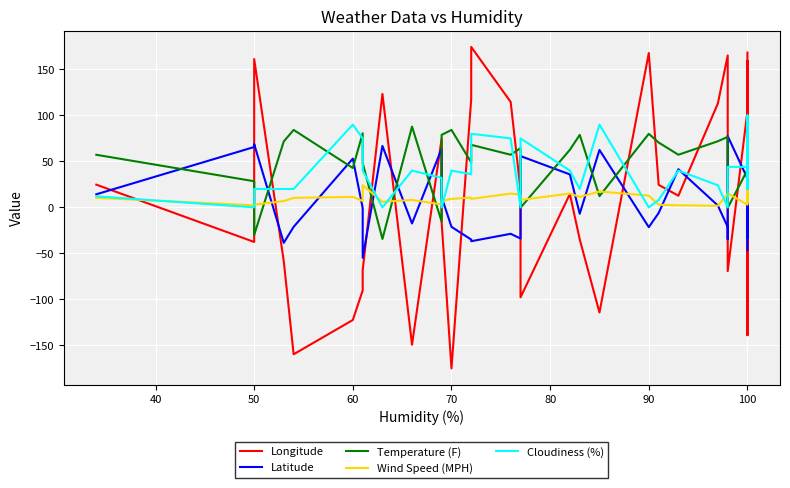

How many interior local valleys does the Cloudiness (%) series have?

11